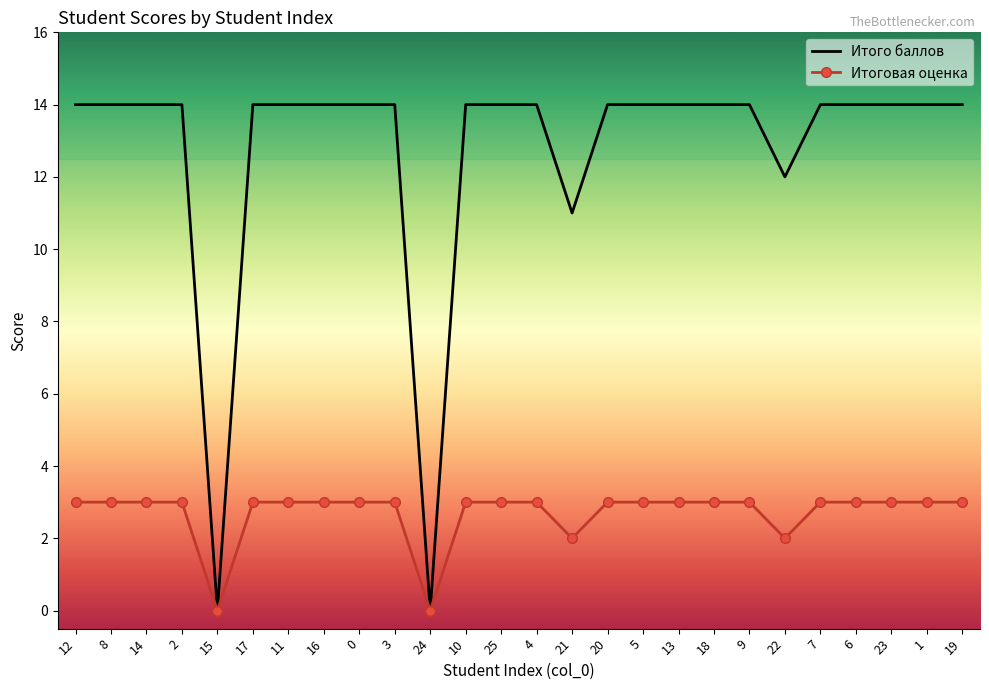

Reading right to left, transcribe all the data shown in this chart.

Итого баллов: 19=14	1=14	23=14	6=14	7=14	22=12	9=14	18=14	13=14	5=14	20=14	21=11	4=14	25=14	10=14	24=0	3=14	0=14	16=14	11=14	17=14	15=0	2=14	14=14	8=14	12=14
Итоговая оценка: 19=3	1=3	23=3	6=3	7=3	22=2	9=3	18=3	13=3	5=3	20=3	21=2	4=3	25=3	10=3	24=0	3=3	0=3	16=3	11=3	17=3	15=0	2=3	14=3	8=3	12=3